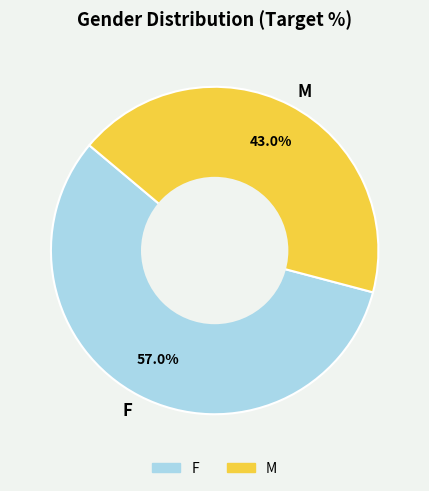

Does M represent more than half of the total?

No